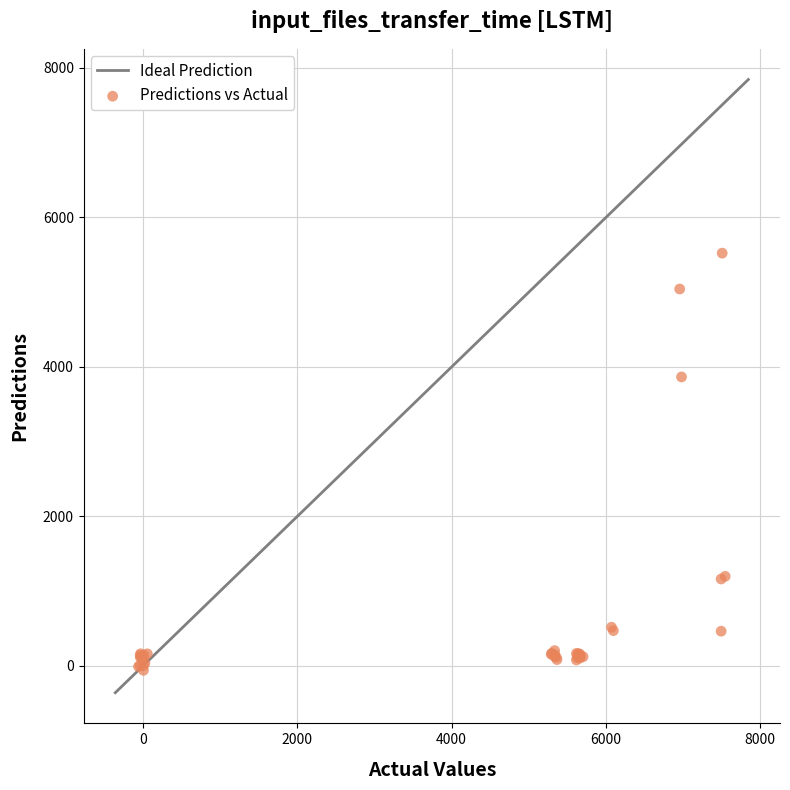

What Y value in the scatter plot is closest to 2731?

3865.6